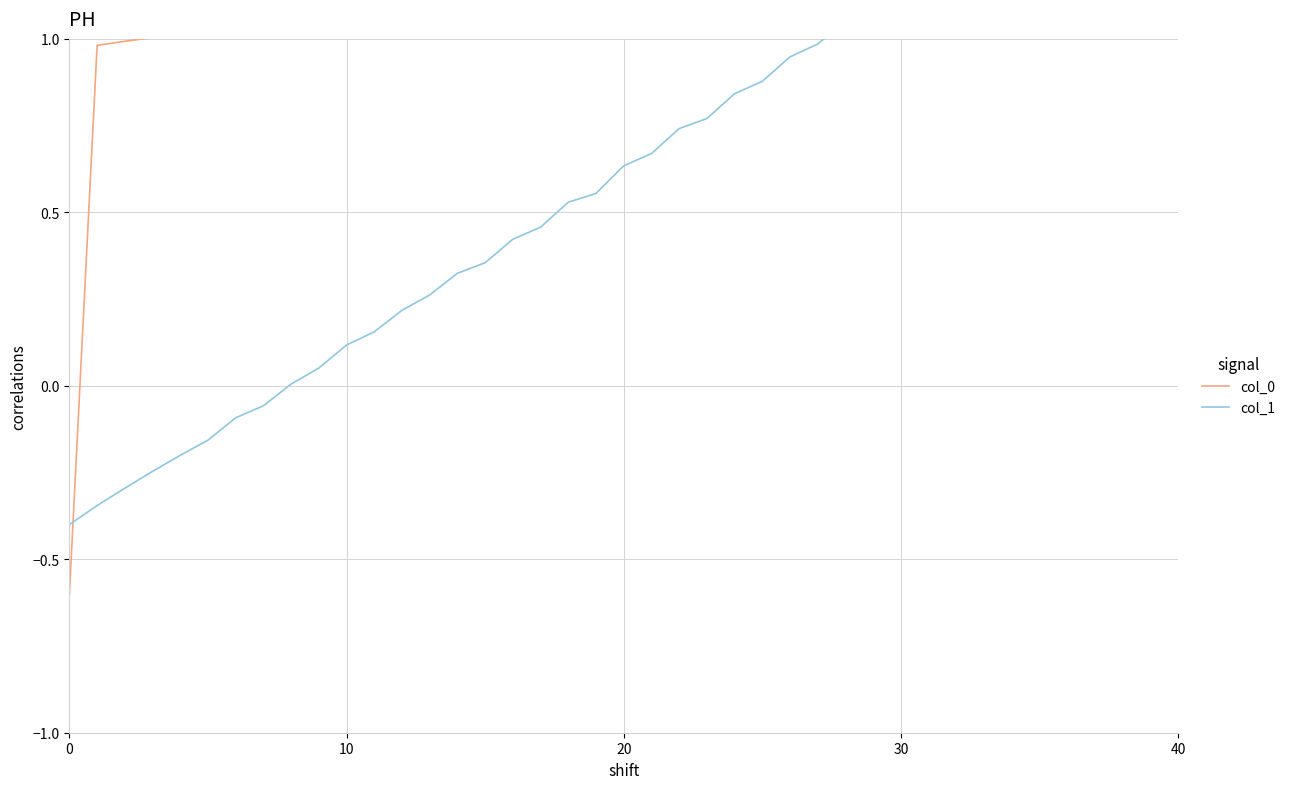

Reading left to right, what are all the values shown in this chart?

col_0: -0.6	1.0	1.0	1.0	1.0	1.0	1.0	1.0	1.1	1.1	1.1	1.1	1.1	1.1	1.1	1.1	1.1	1.2	1.2	1.2	1.2	1.2	1.2	1.2	1.2	1.2	1.3	1.3	1.3	1.3	1.3	1.3	1.3	1.3	1.3	1.4	1.4	1.4	1.4	1.4
col_1: -0.4	-0.3	-0.3	-0.2	-0.2	-0.2	-0.1	-0.1	0.0	0.1	0.1	0.2	0.2	0.3	0.3	0.4	0.4	0.5	0.5	0.6	0.6	0.7	0.7	0.8	0.8	0.9	0.9	1.0	1.0	1.1	1.2	1.2	1.3	1.3	1.4	1.4	1.5	1.5	1.6	1.6